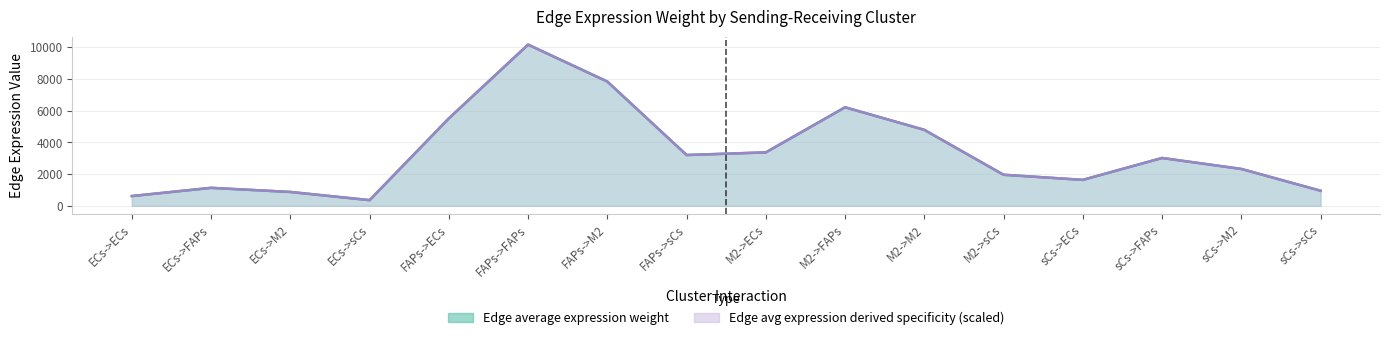

How many values in the Edge average expression weight series exceed 3012?

8